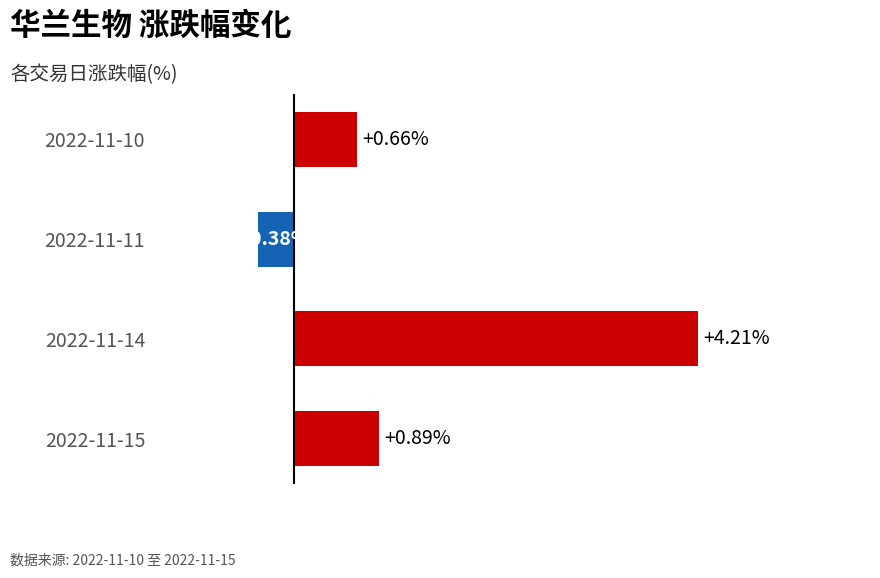

List the labels in order of value, smallest first.

2022-11-11, 2022-11-10, 2022-11-15, 2022-11-14